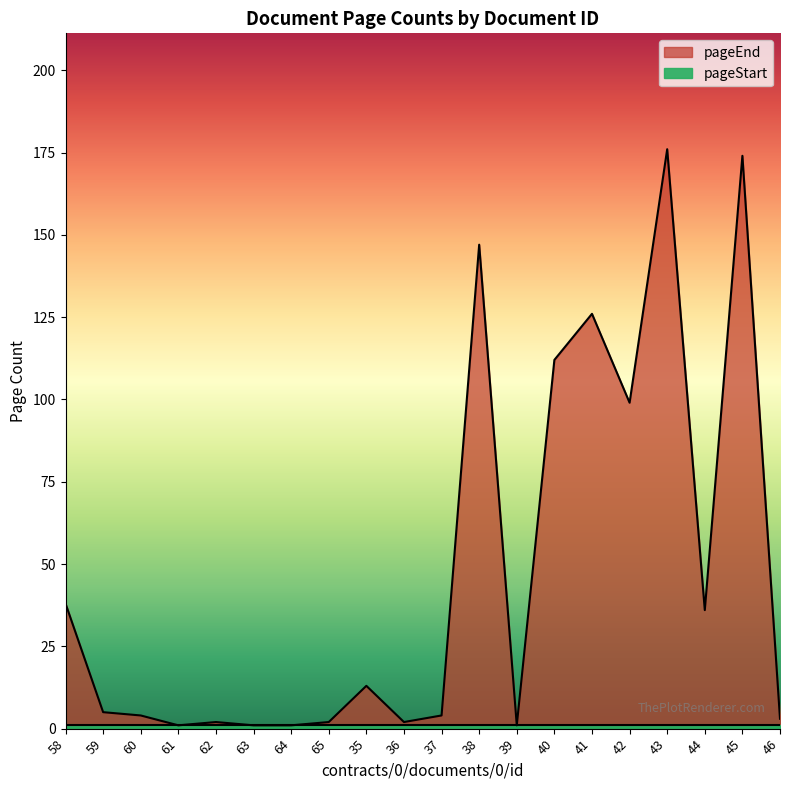

What is the label of the 15th point from the right?

63